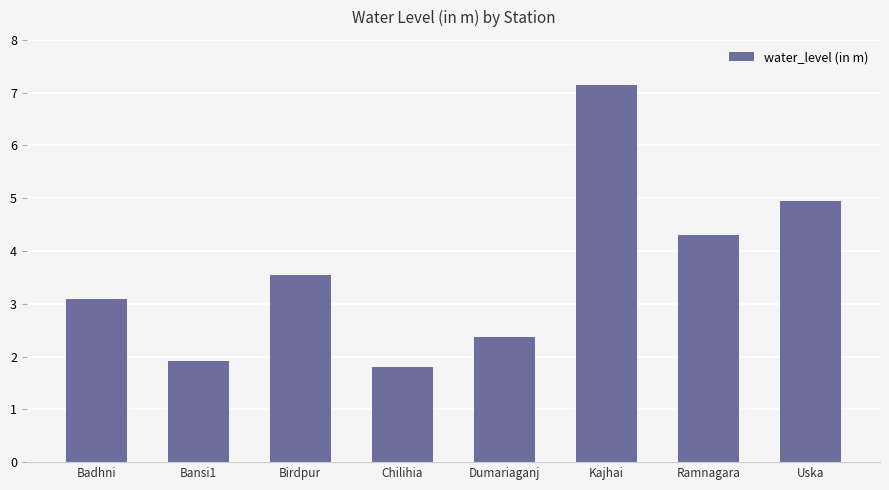

How many data points are less than 3?

3